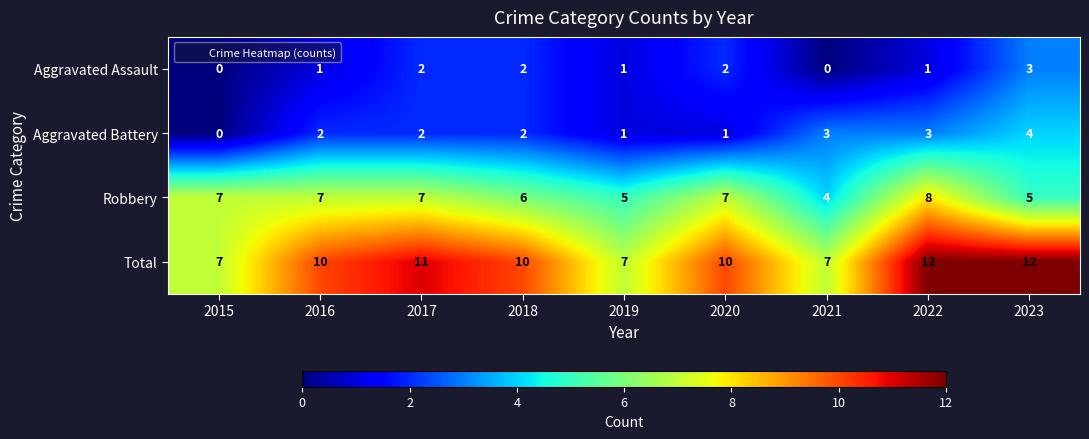

How many values in the Total series are below 10?

3